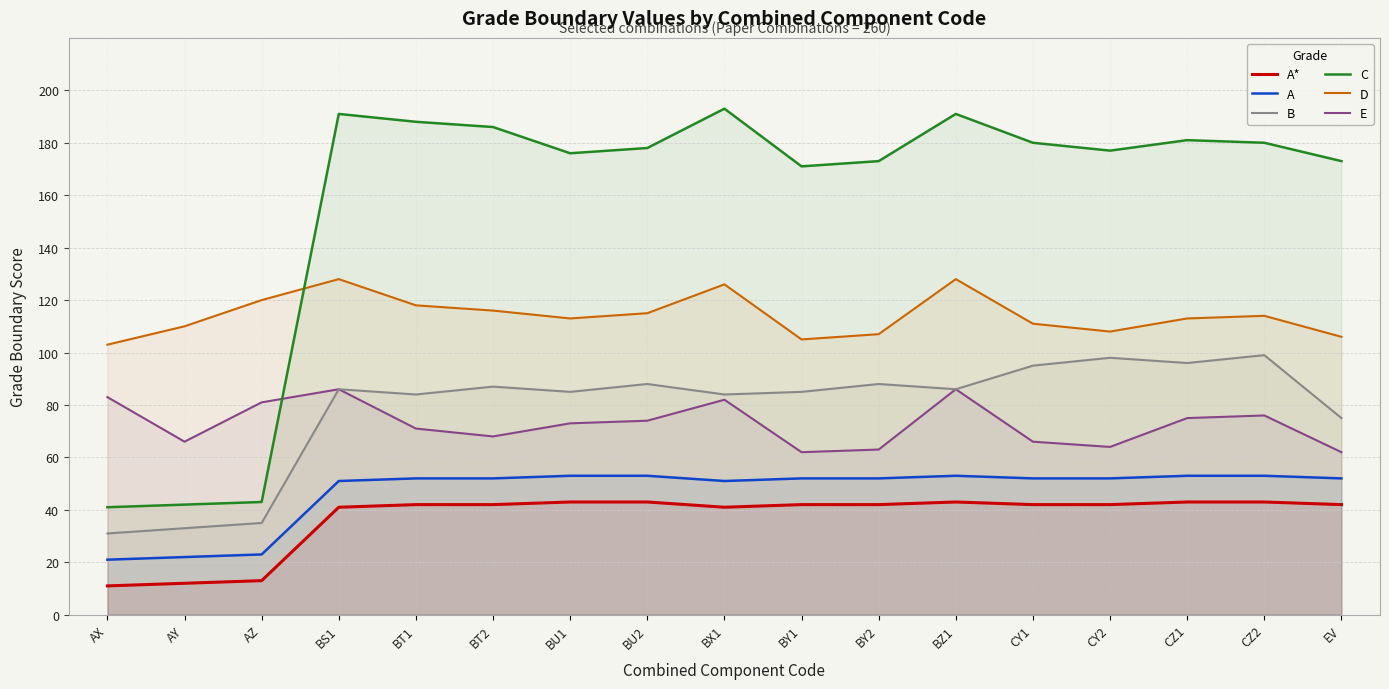

What is the difference between the maximum and minimum values in the E series?

24